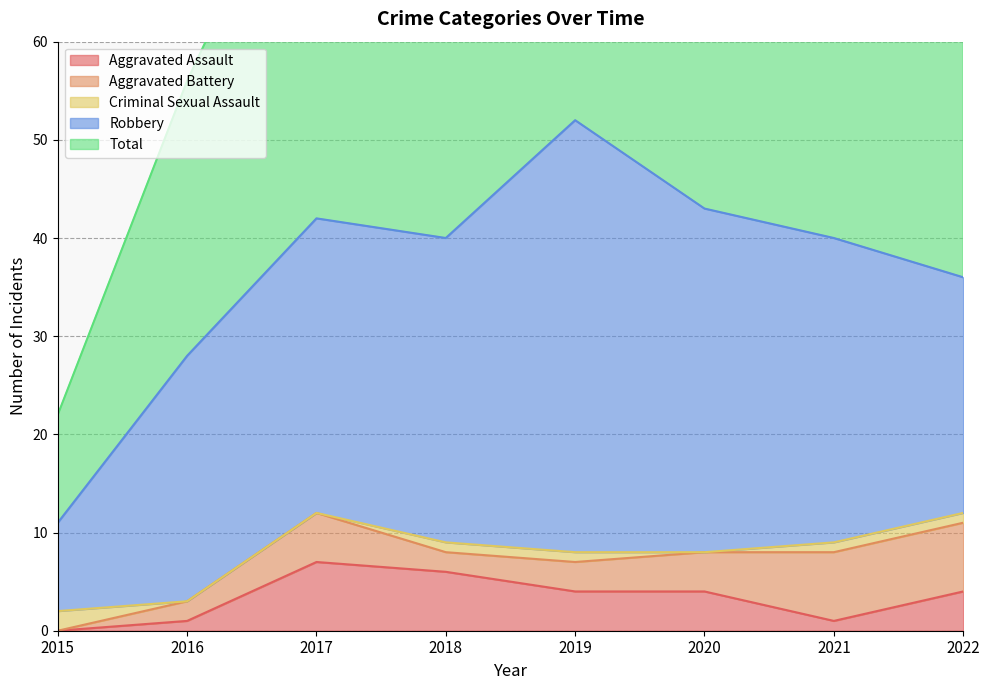

Reading left to right, what are all the values shown in this chart?

Aggravated Assault: 2015=0	2016=1	2017=7	2018=6	2019=4	2020=4	2021=1	2022=4
Aggravated Battery: 2015=0	2016=2	2017=5	2018=2	2019=3	2020=4	2021=7	2022=7
Criminal Sexual Assault: 2015=2	2016=0	2017=0	2018=1	2019=1	2020=0	2021=1	2022=1
Robbery: 2015=9	2016=25	2017=30	2018=31	2019=44	2020=35	2021=31	2022=24
Total: 2015=11	2016=28	2017=42	2018=40	2019=52	2020=43	2021=40	2022=37